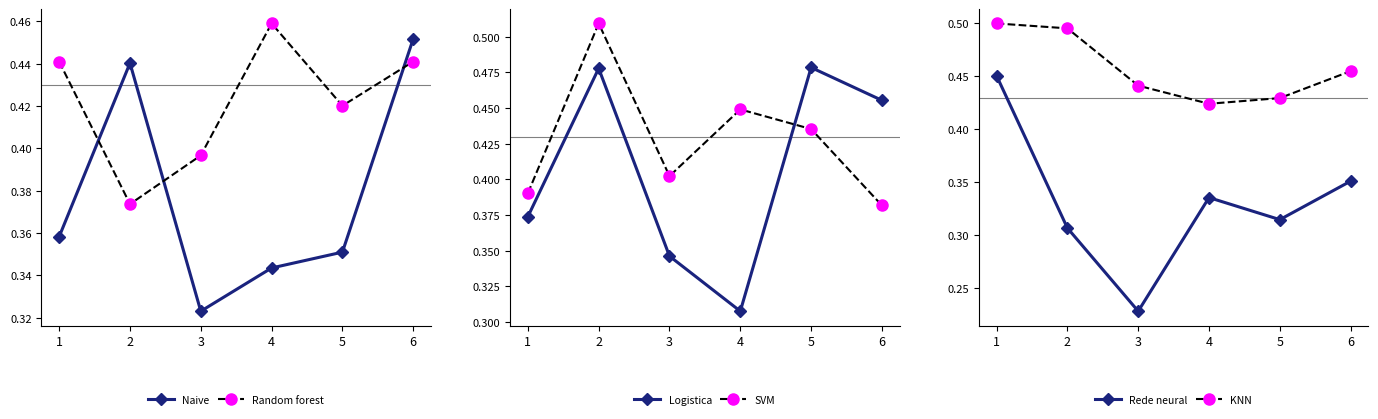

Which series has the largest range (max minus min)?

Rede neural